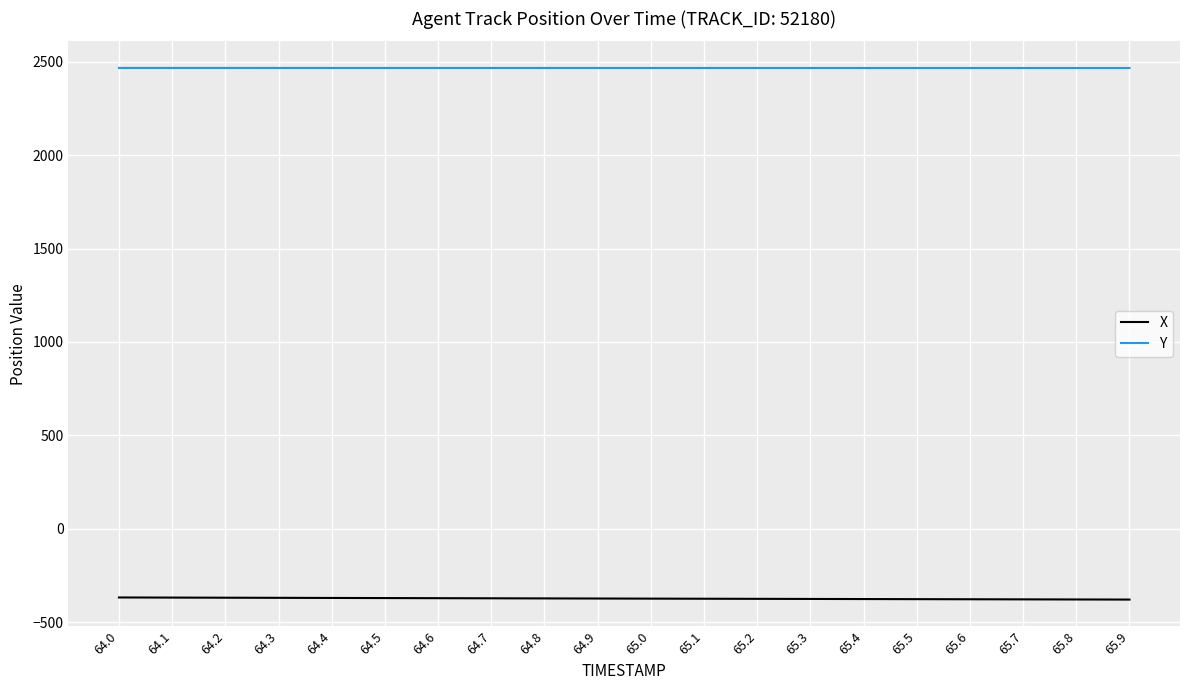

Is it true that X equals -376.4 at 65.3?

True